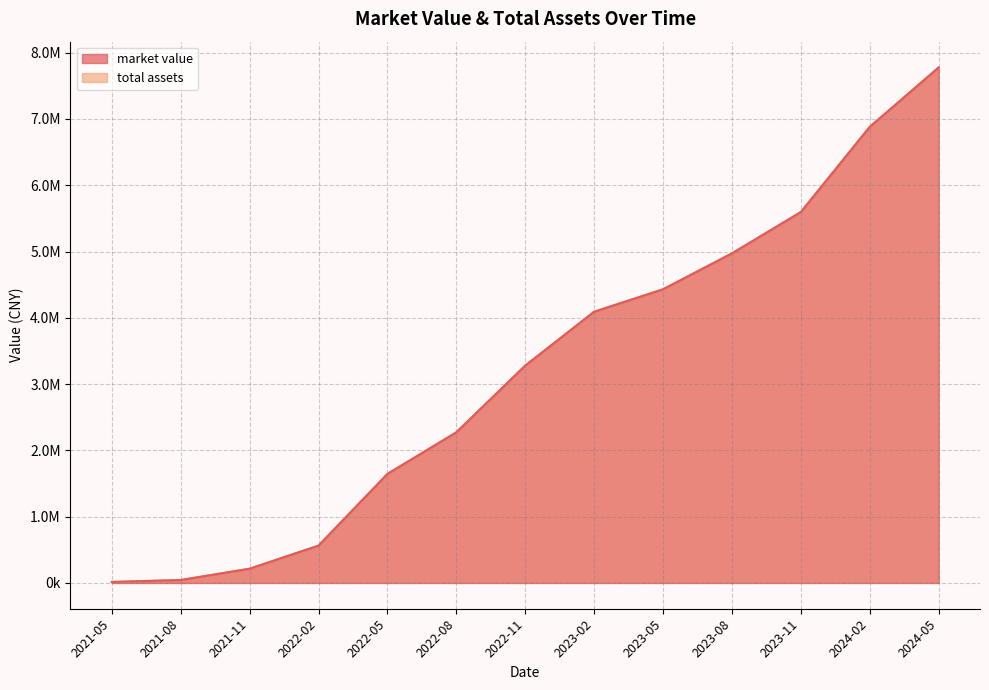

What is the difference between the maximum and minimum values in the total assets series?

7761406.9